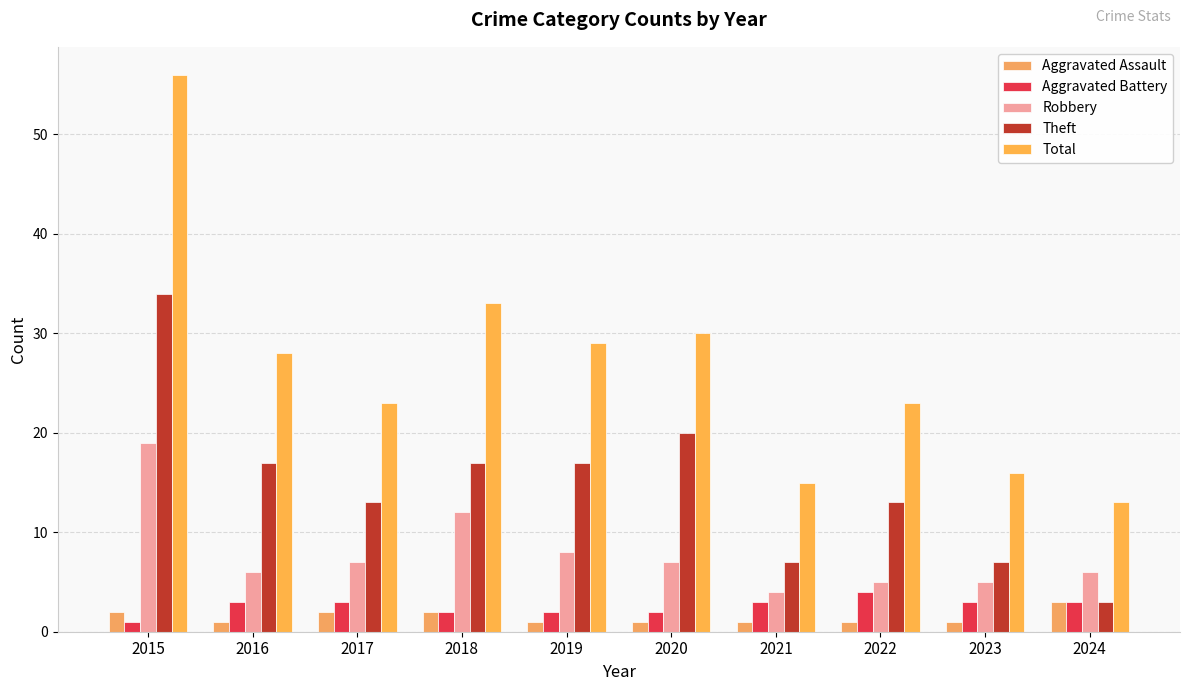

Which series changed the most between 2017 and 2022?

Robbery